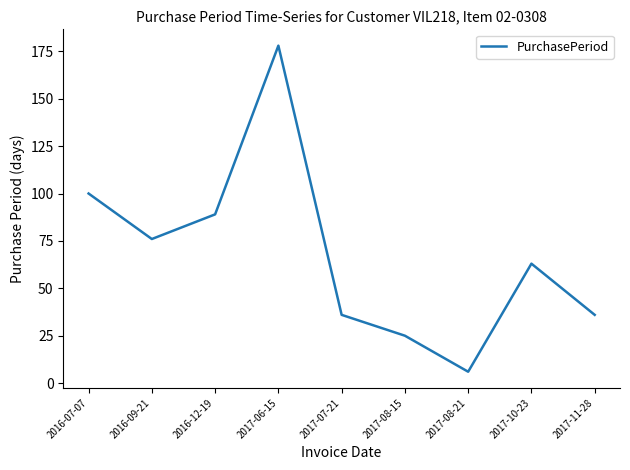

How many interior local valleys (lower than both neighbors) does the data have?

2